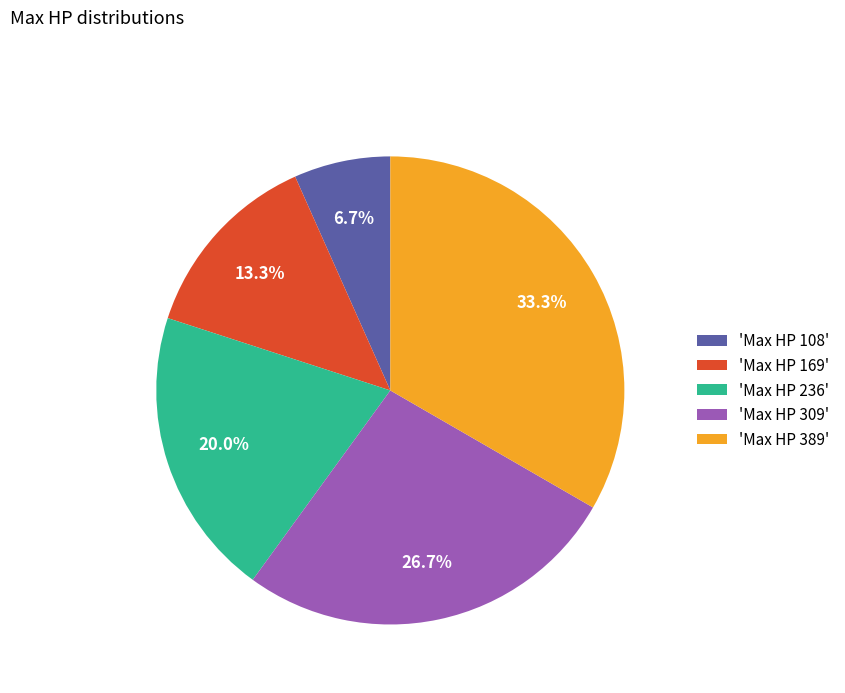

Which slice is the largest?

'Max HP 389'